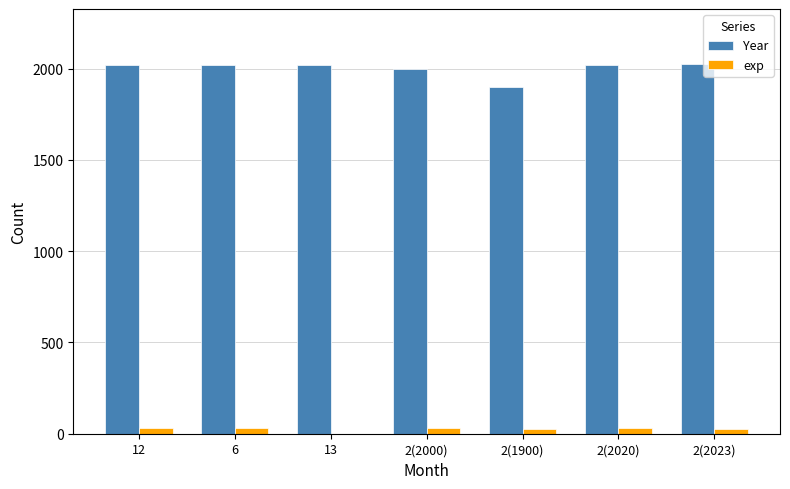

At which label does exp first exceed 29?

12